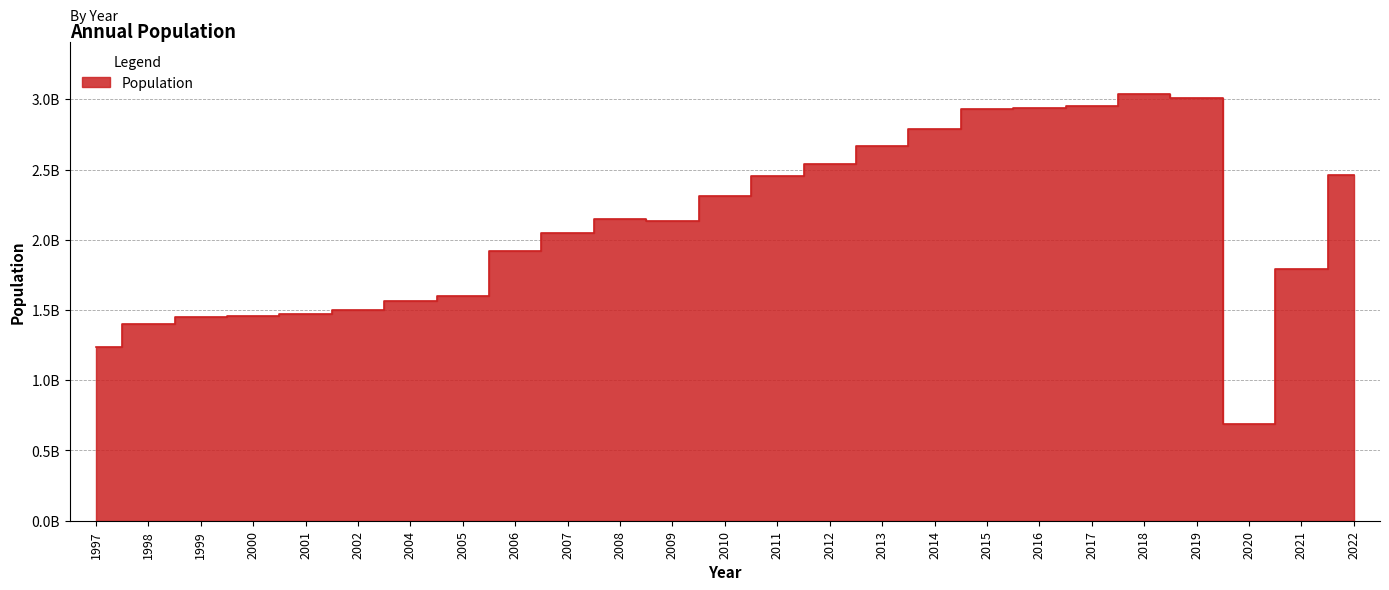

What is the ratio of the value at 2020 to the value at 2018?

0.2